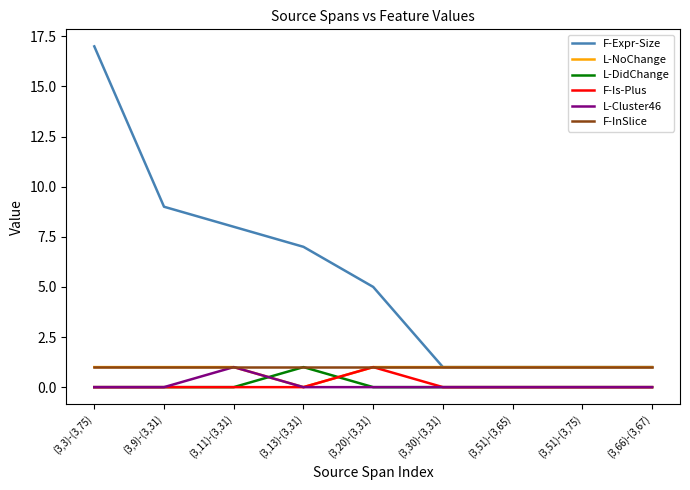

The F-Is-Plus series shows 0 at (3,13)-(3,31). True or false?

True